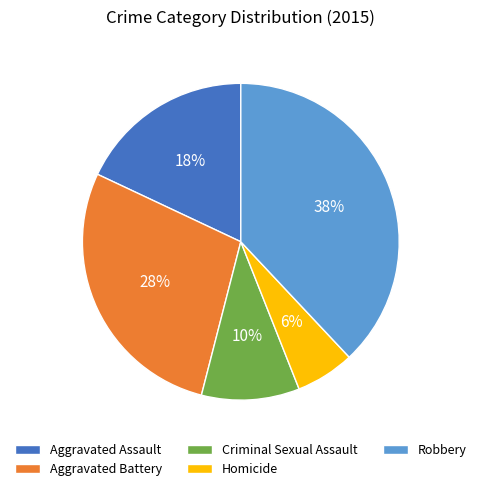

How many slices are in this pie chart?

5